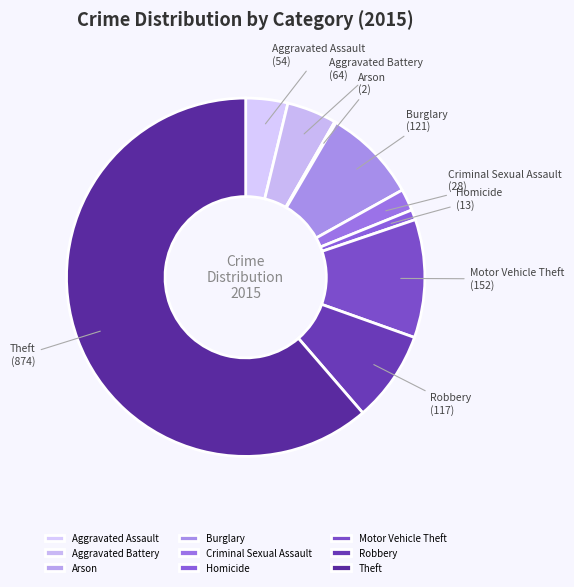

Is there a majority slice in this chart?

Yes